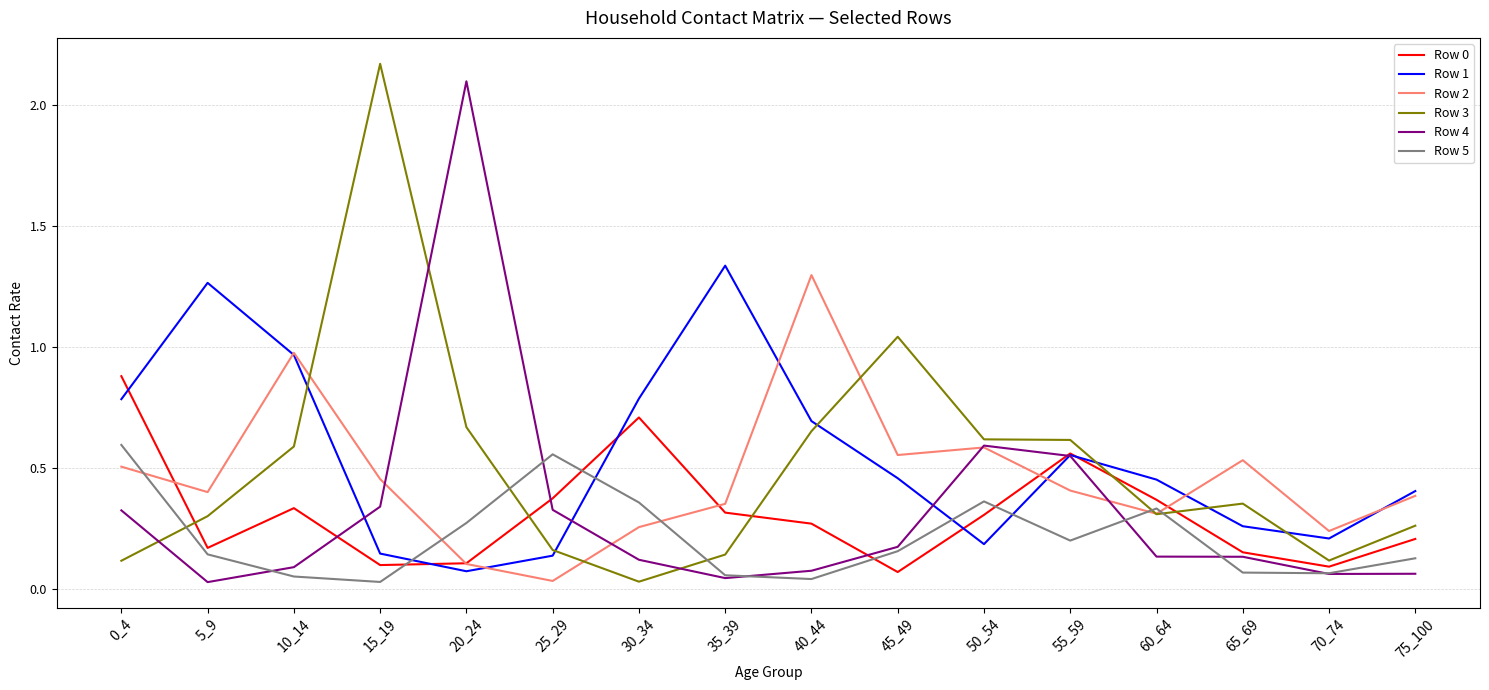

The value of Row 4 at 25_29 is 0.3. True or false?

True